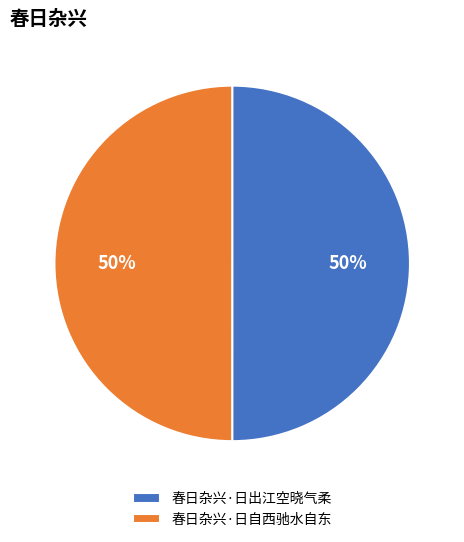

Approximately how many times larger is the value at 春日杂兴·日自西驰水自东 compared to 春日杂兴·日出江空晓气柔?

1.0